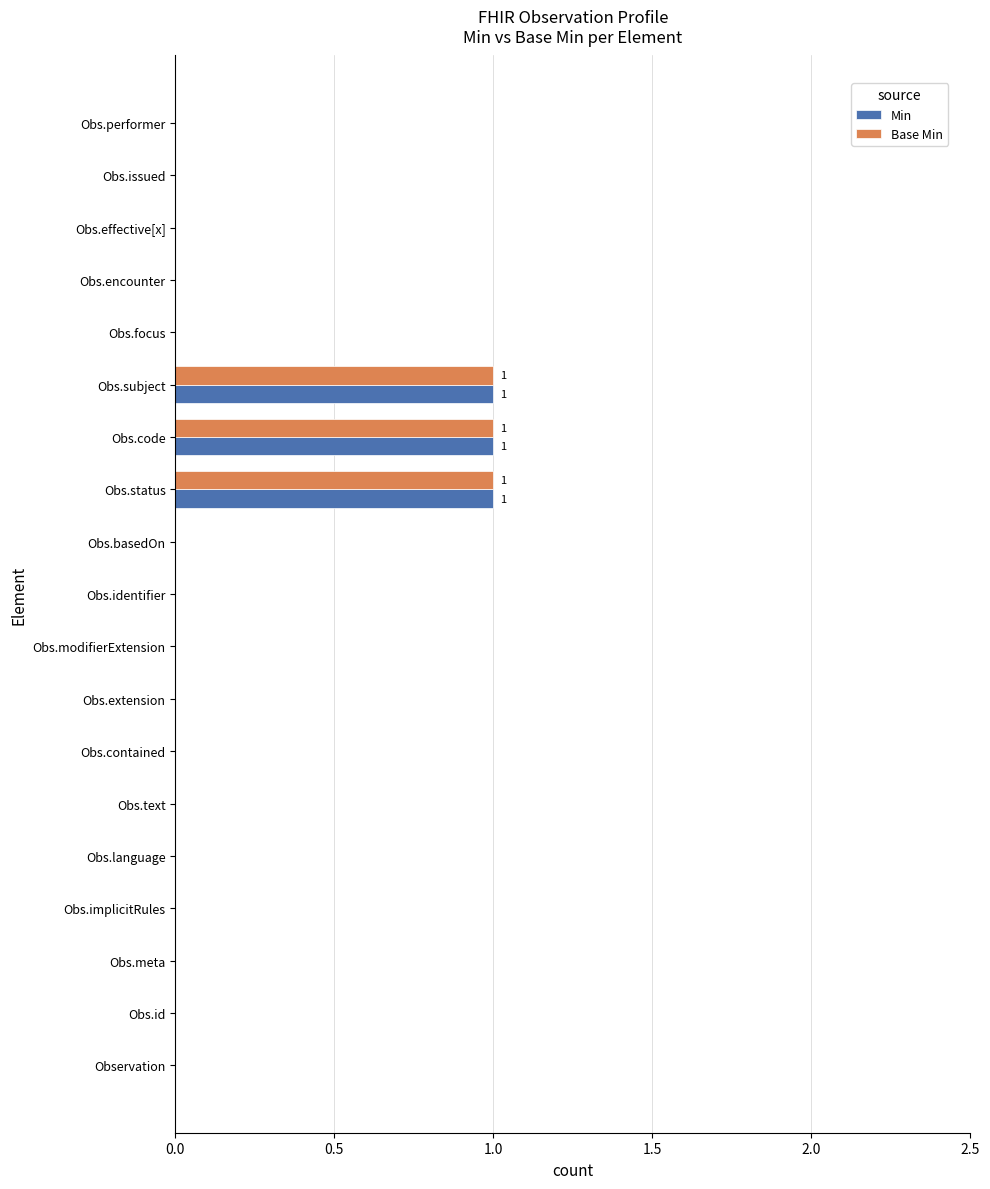

True or false: Base Min has a value of 1 at Obs.encounter.

False